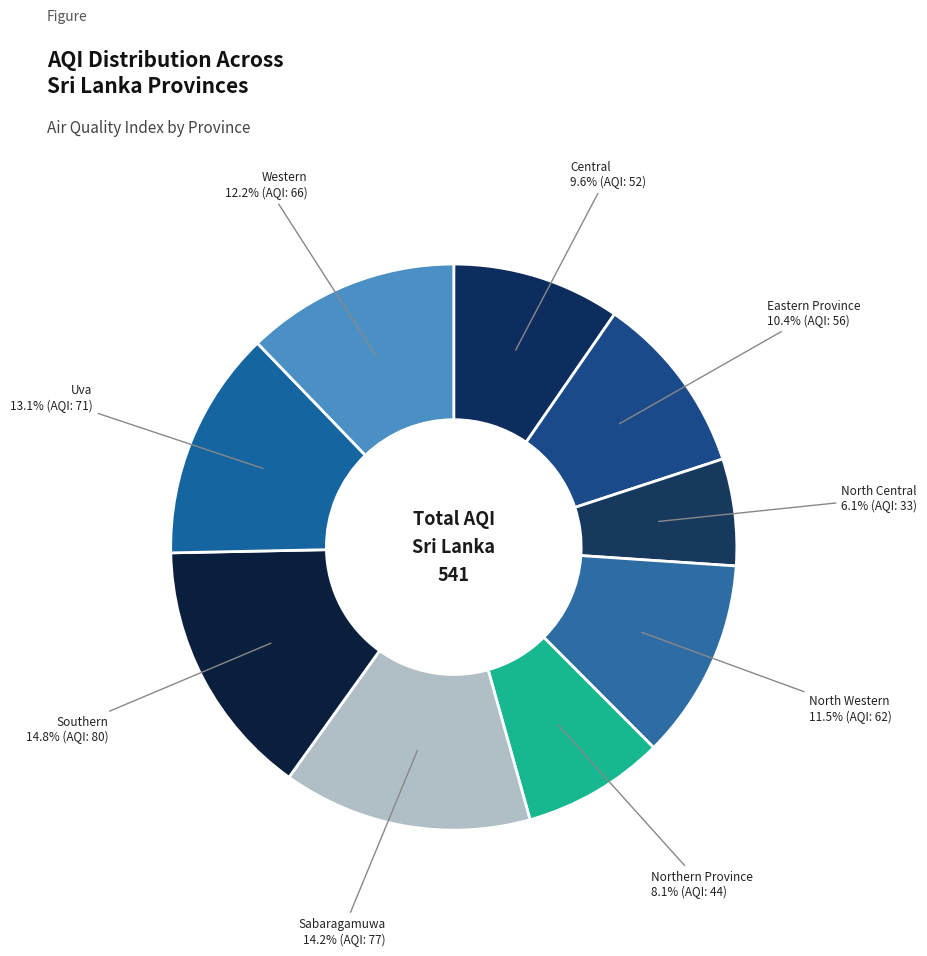

Count the number of slices in the pie.

9